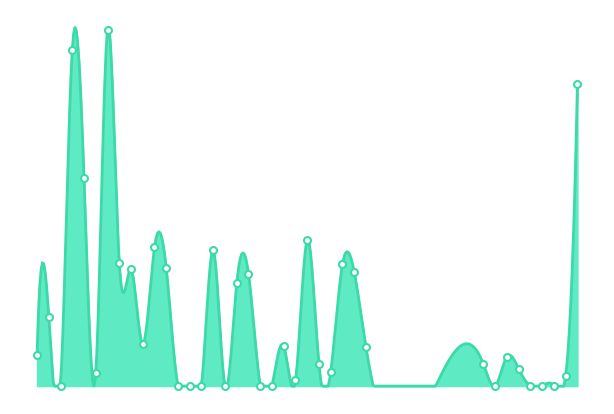

True or false: the data shows 16.8 at 19.

False